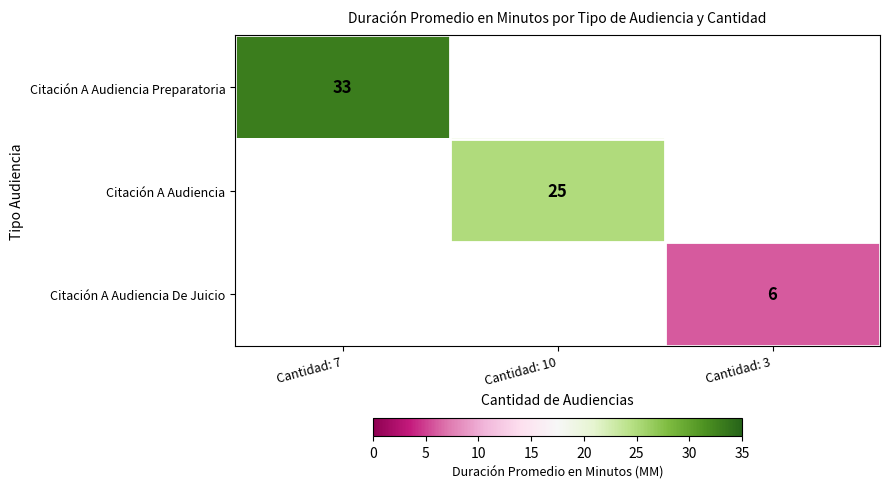

What is the greatest value displayed?

33.0